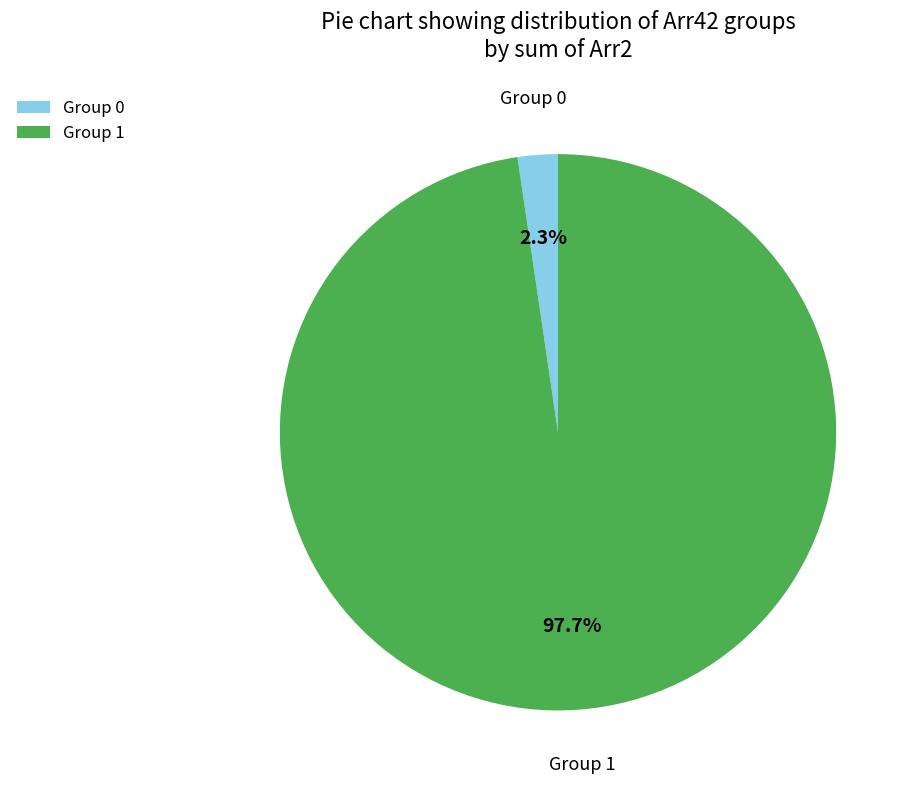

What is the majority slice?

Group 1